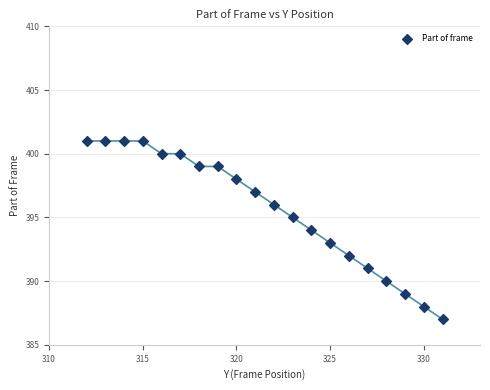

What is the range of X values (max minus min)?

19